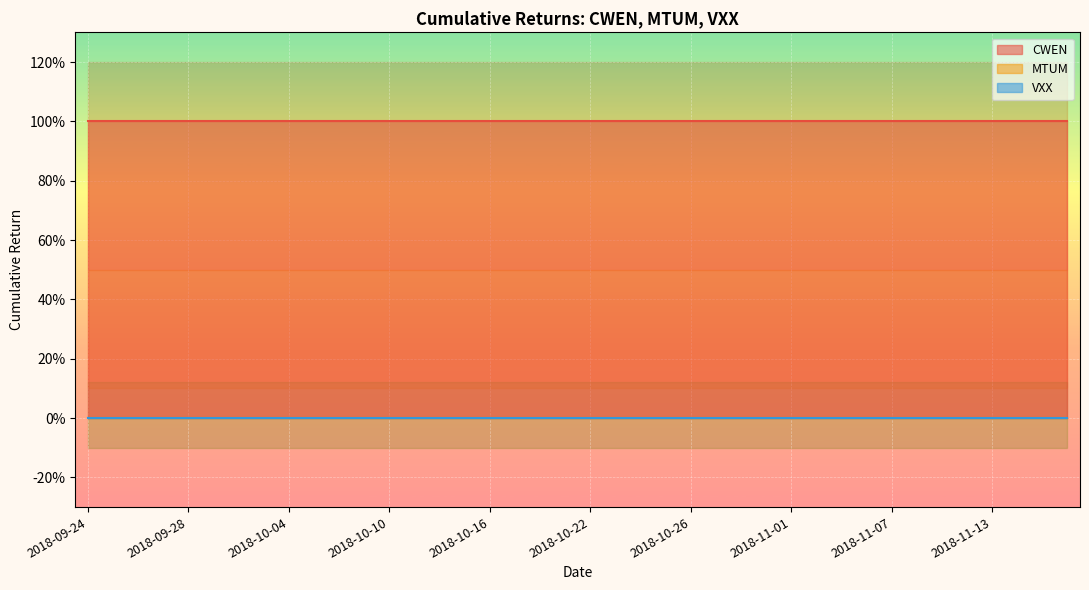

At which category is the sum across all series the highest?

2018-09-24